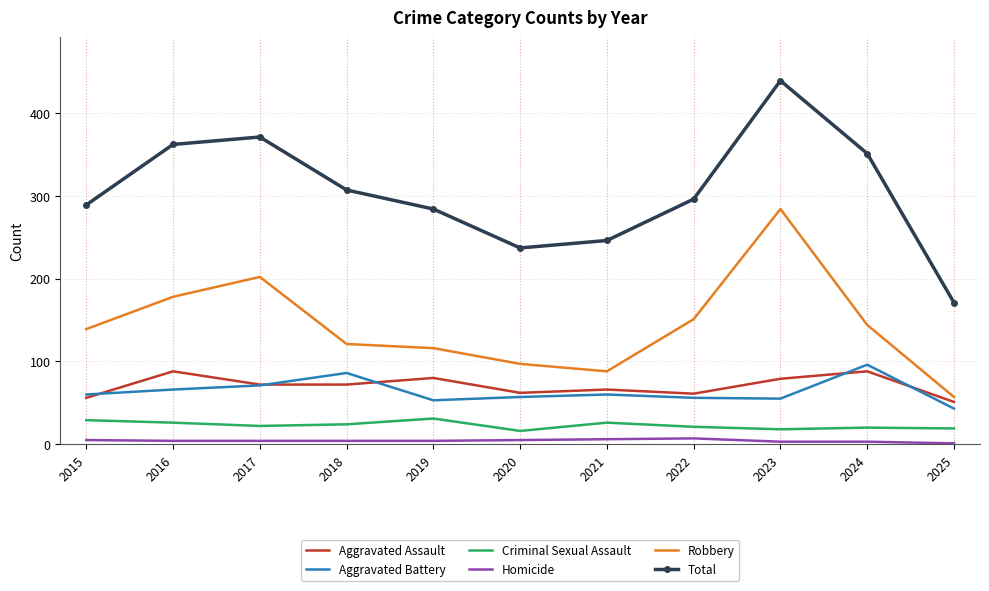

How many interior local valleys does the Robbery series have?

1